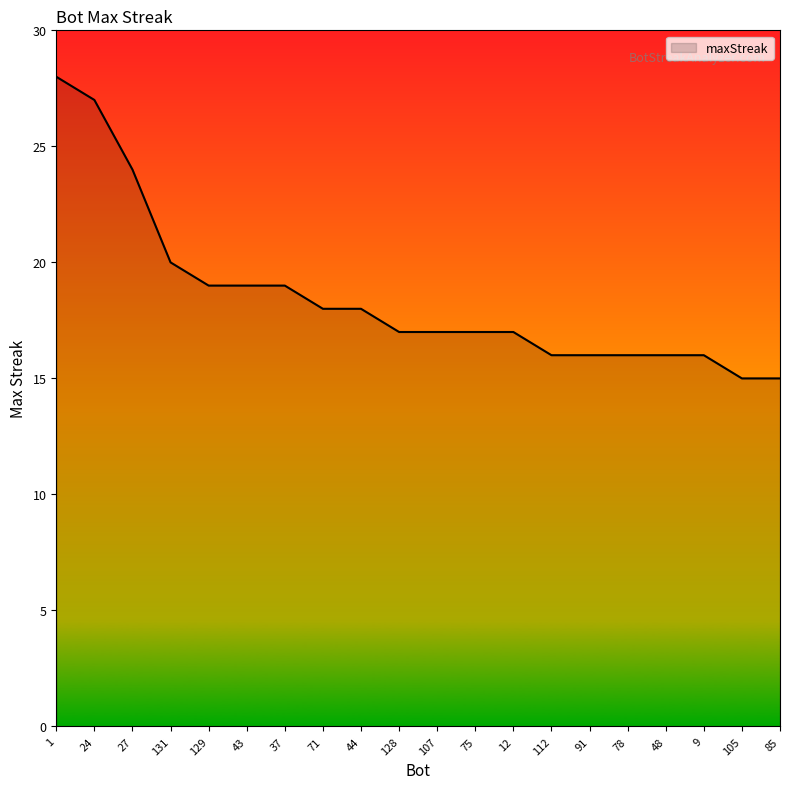

What is the minimum value shown in the chart?

15